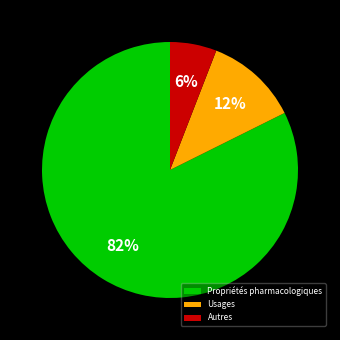

Is the sum of Usages and Propriétés pharmacologiques greater than half?

Yes